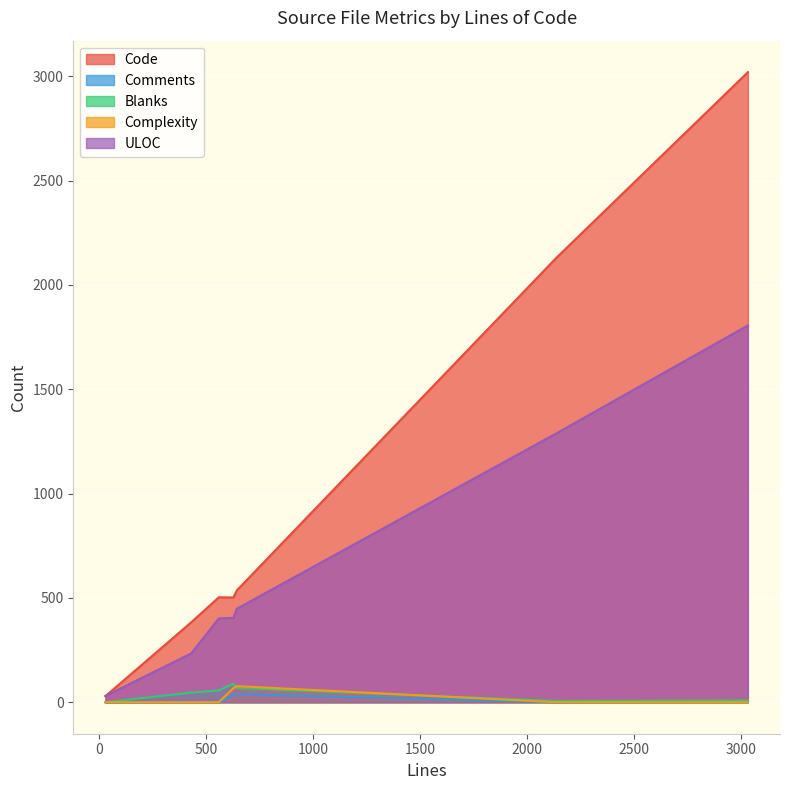

What are all the series names shown in the legend?

Code, Comments, Blanks, Complexity, ULOC